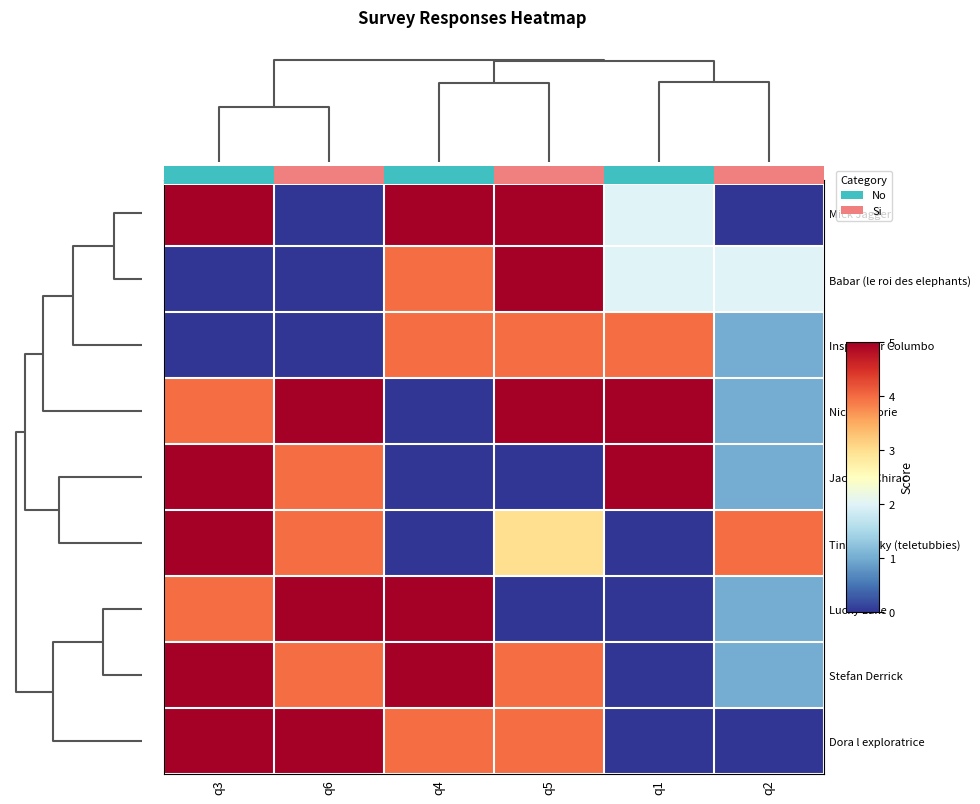

How many data points in Tinky Winky (teletubbies) are above 4?

1